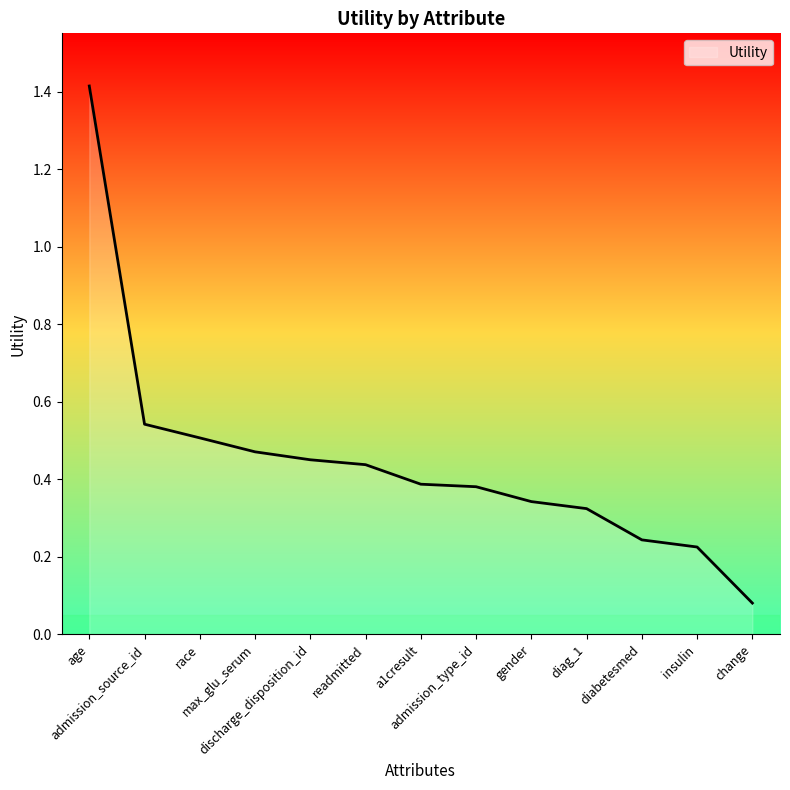

What is the difference between the maximum and minimum values?

1.3